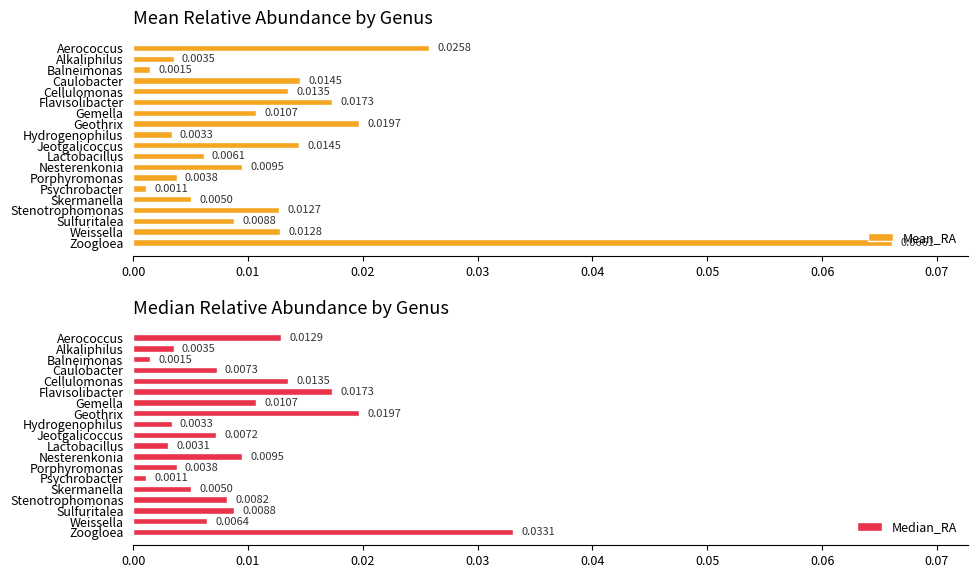

At how many categories does at least one series exceed 0?

19